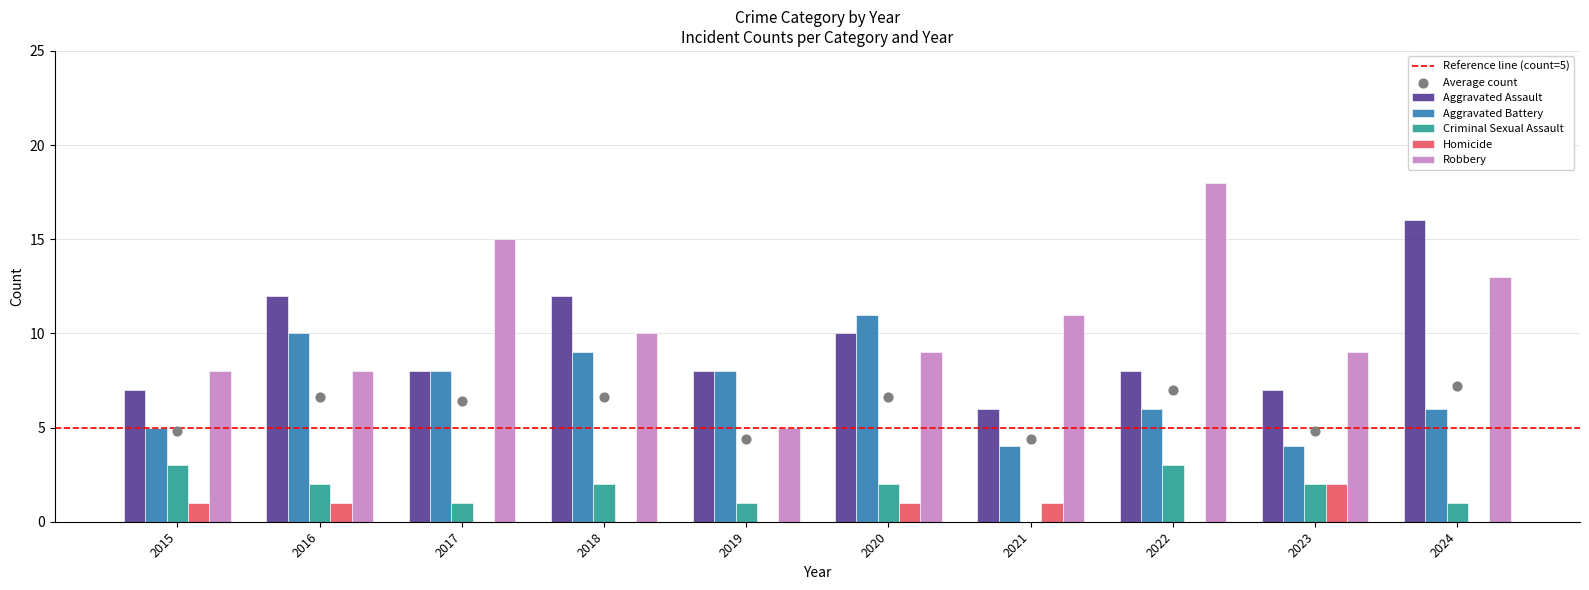

What are all the series names shown in the legend?

Aggravated Assault, Aggravated Battery, Criminal Sexual Assault, Homicide, Robbery